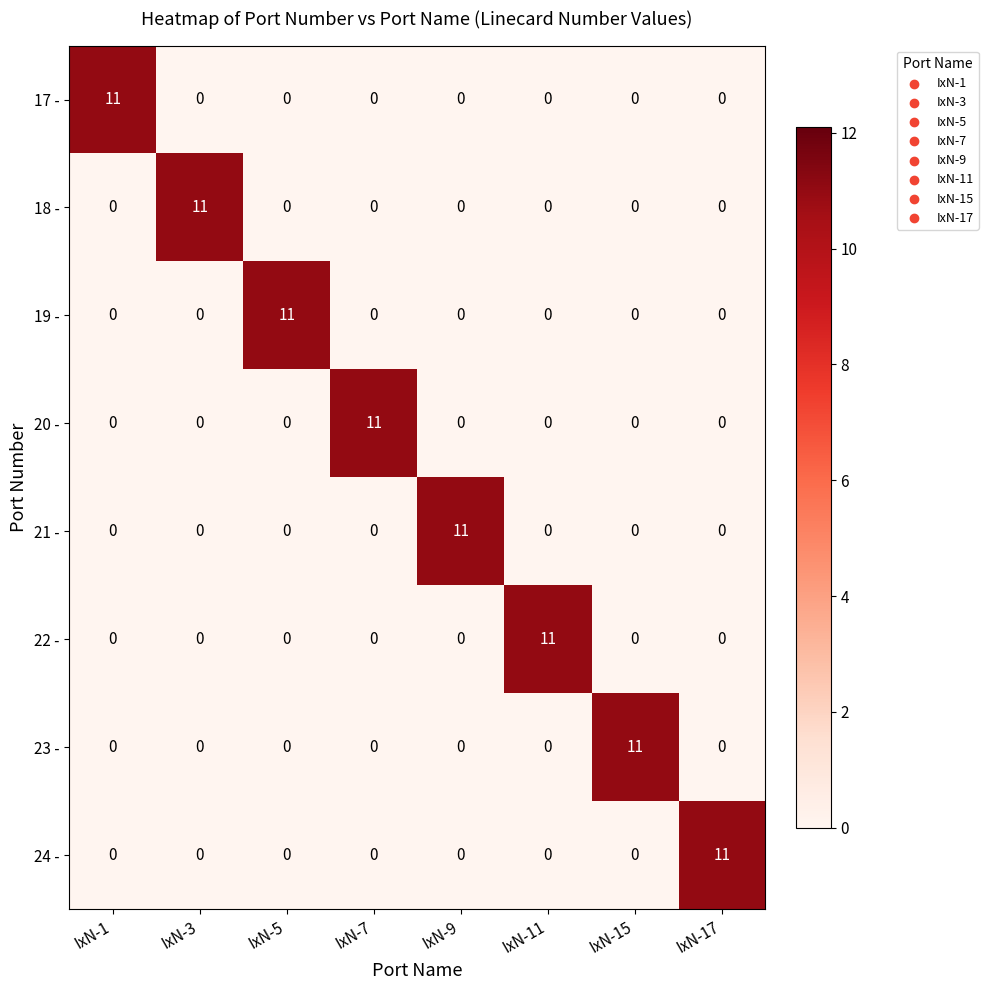

What is the total value across all series at IxN-5?

11